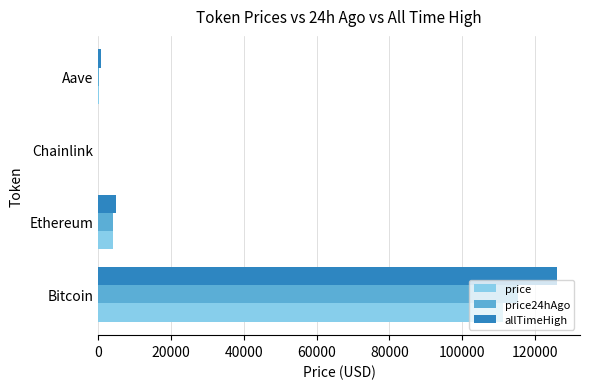

Which series has the largest total across all categories?

allTimeHigh